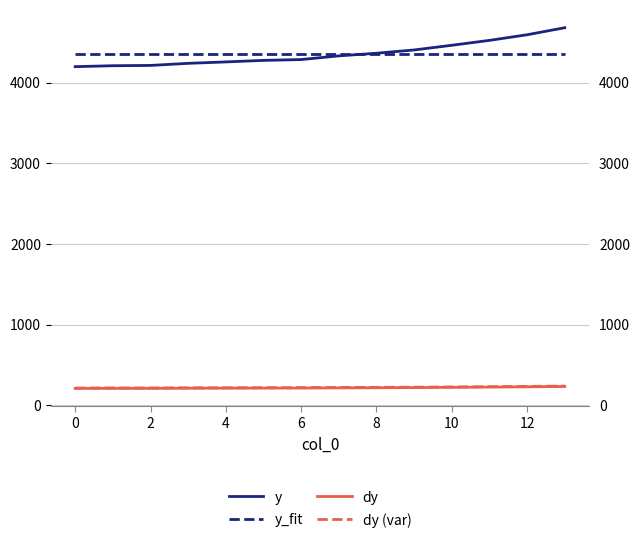

Rank the series by their maximum value, from lowest to highest.

dy, dy (var), y_fit, y